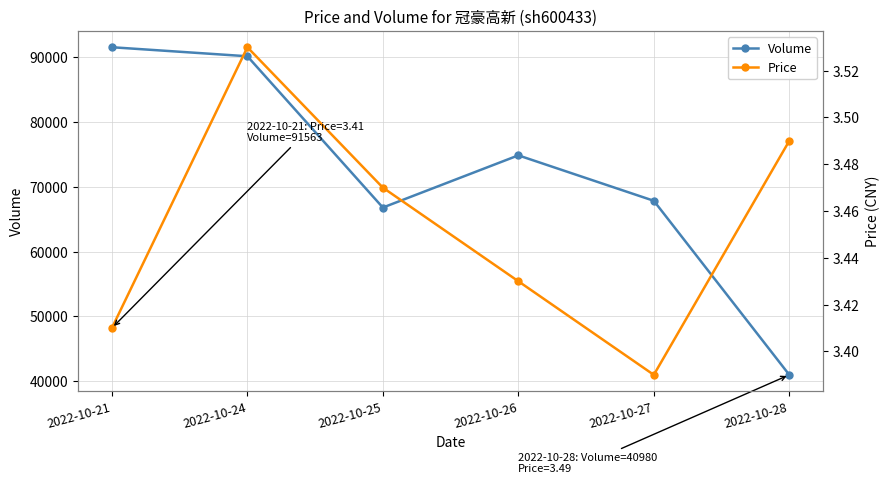

Which series has the largest total across all categories?

Volume